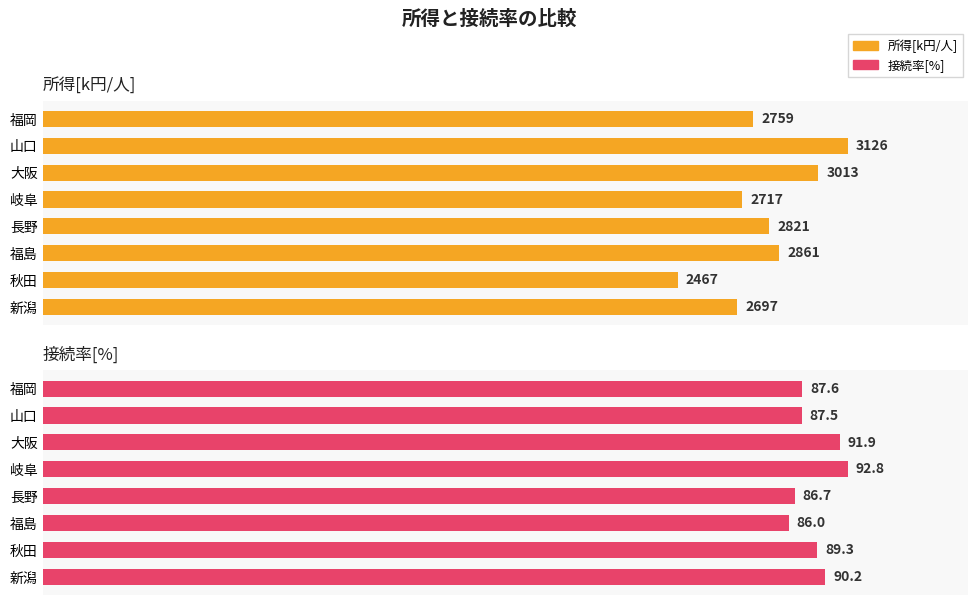

Is it true that 所得[k円/人] equals 3126.0 at 山口?

True